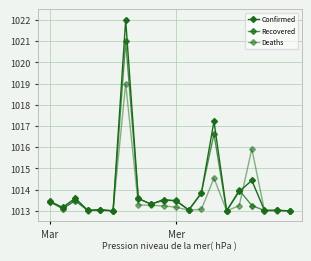

What is the sum of all Deaths values?

20272.9